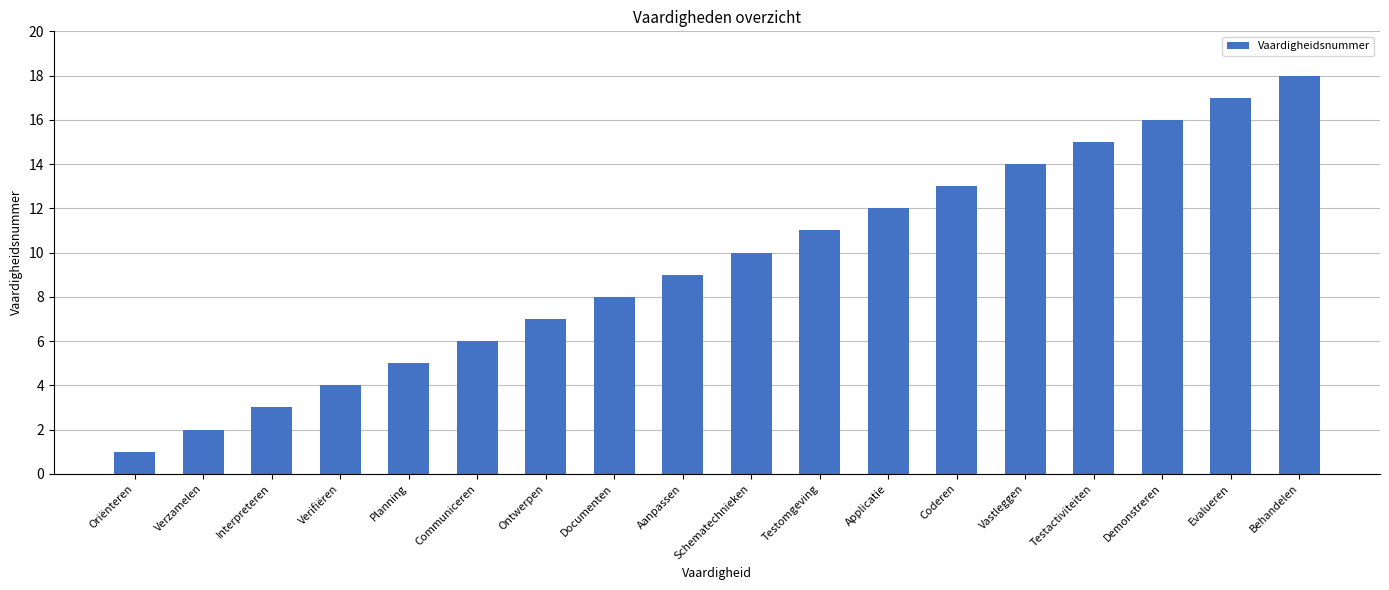

How many values are below 10?

9